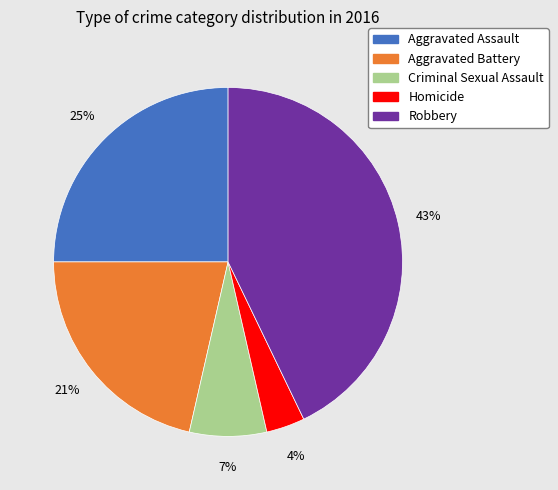

To the nearest percent, what is the difference between the largest and smallest slice percentages?

39%